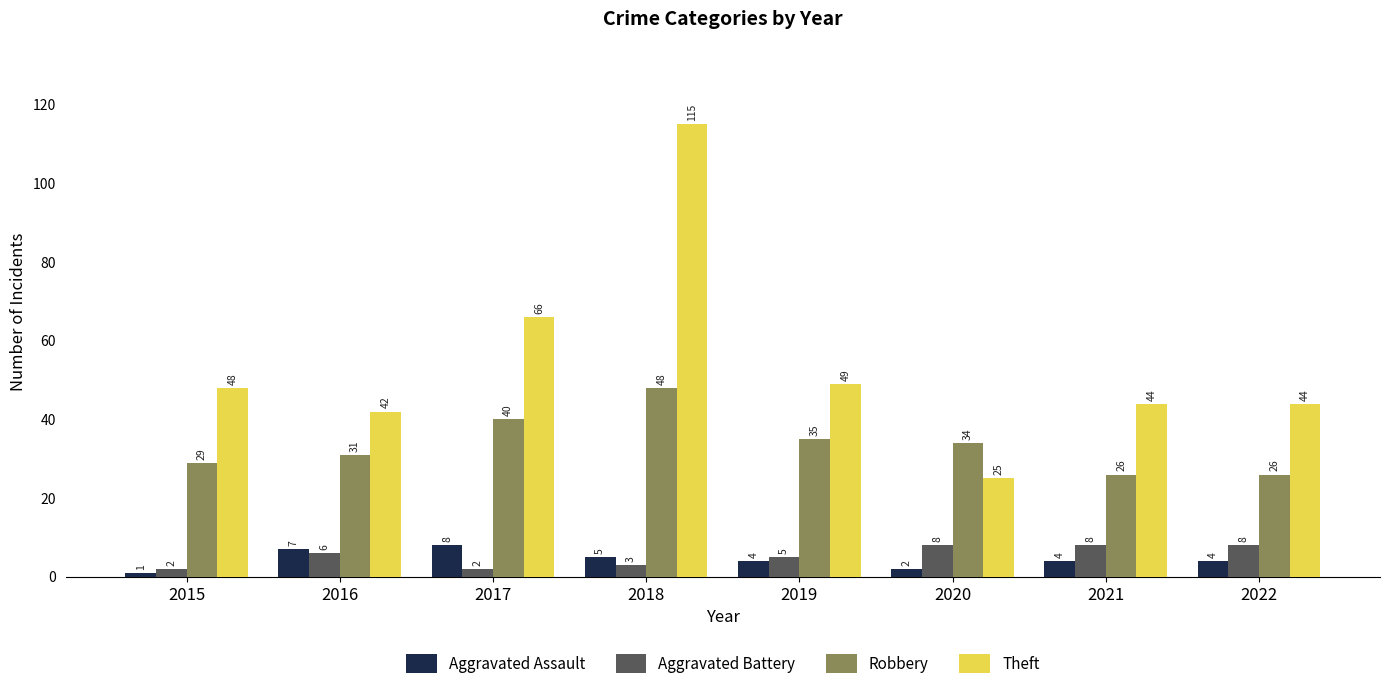

What is the difference between the Theft values at 2018 and 2021?

71